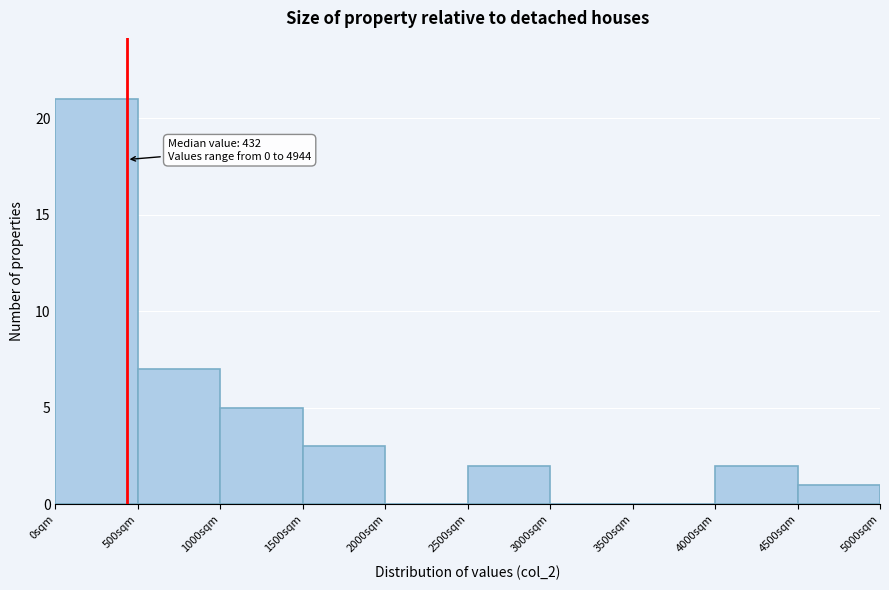

Over which range of the x-axis is the bar tallest?

0 to 500